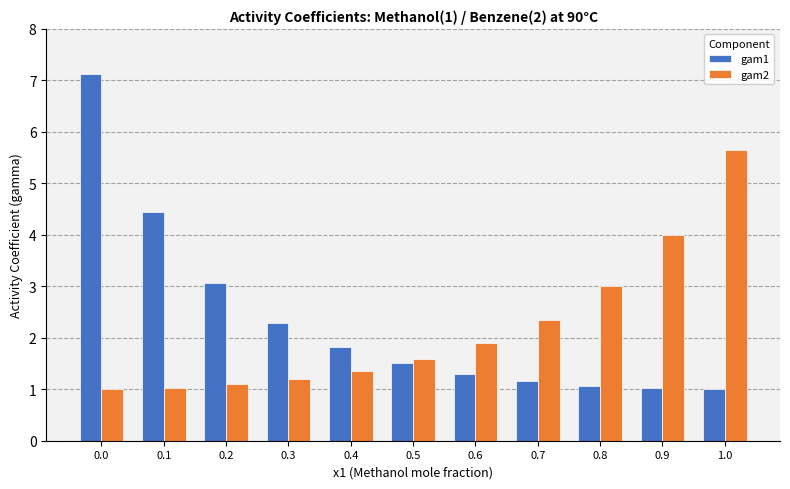

What are all the series names shown in the legend?

gam1, gam2